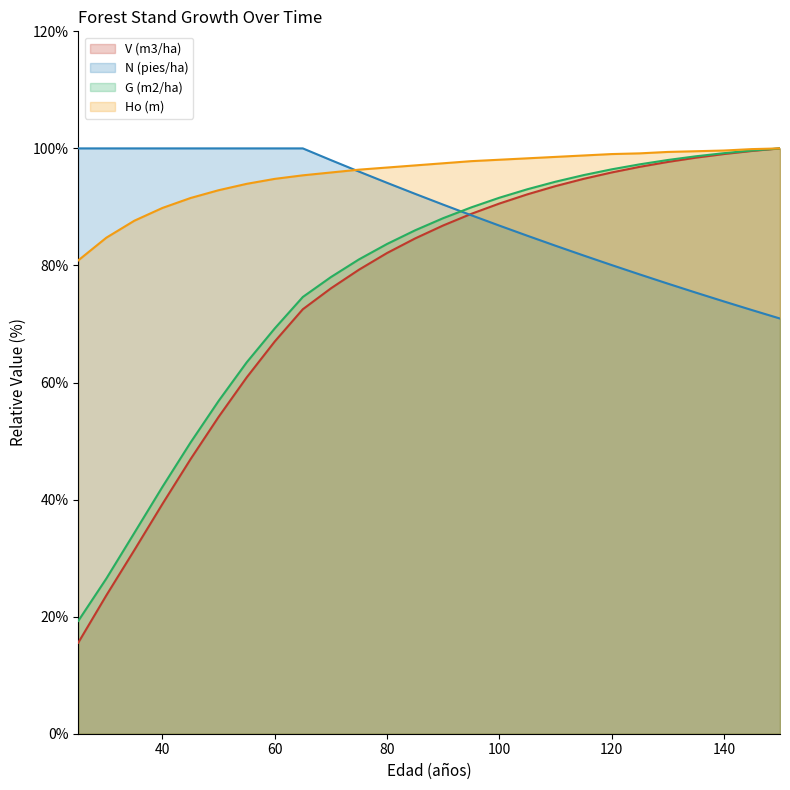

True or false: G (m2/ha) has a value of 173.3 at 135.

False